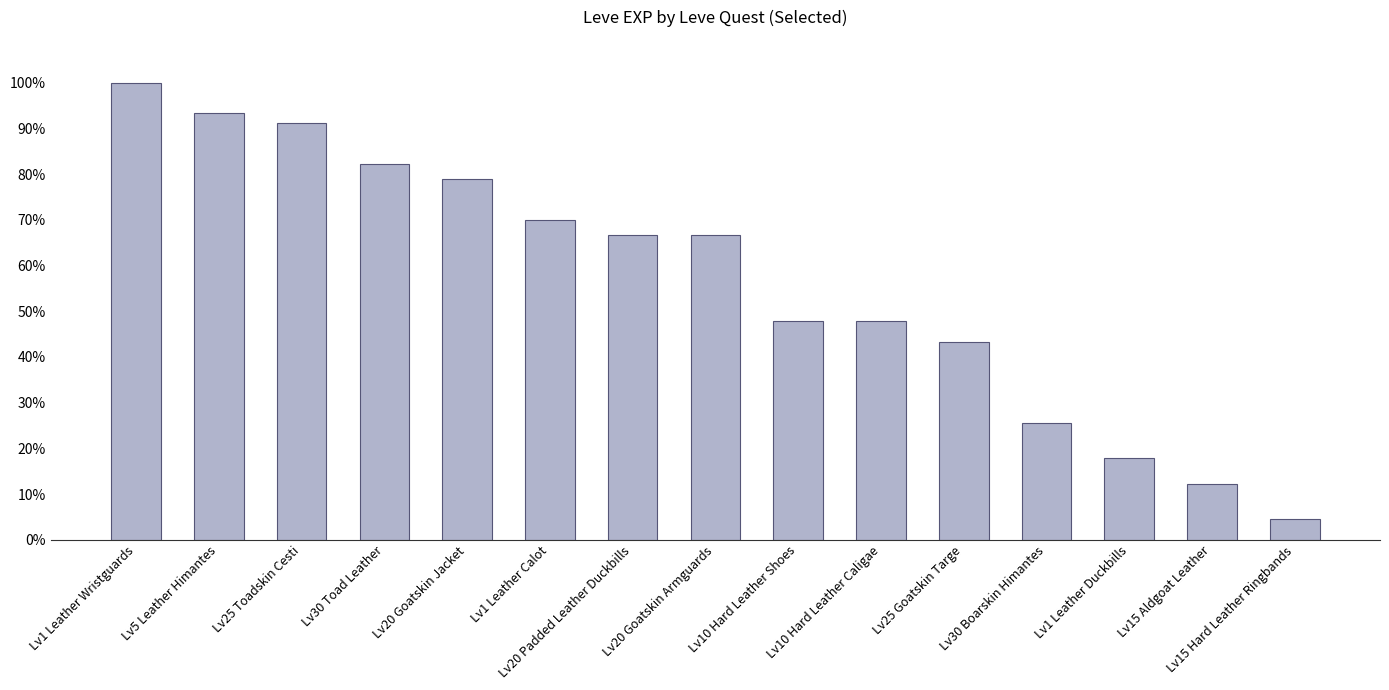

What is the minimum value shown in the chart?

4.4